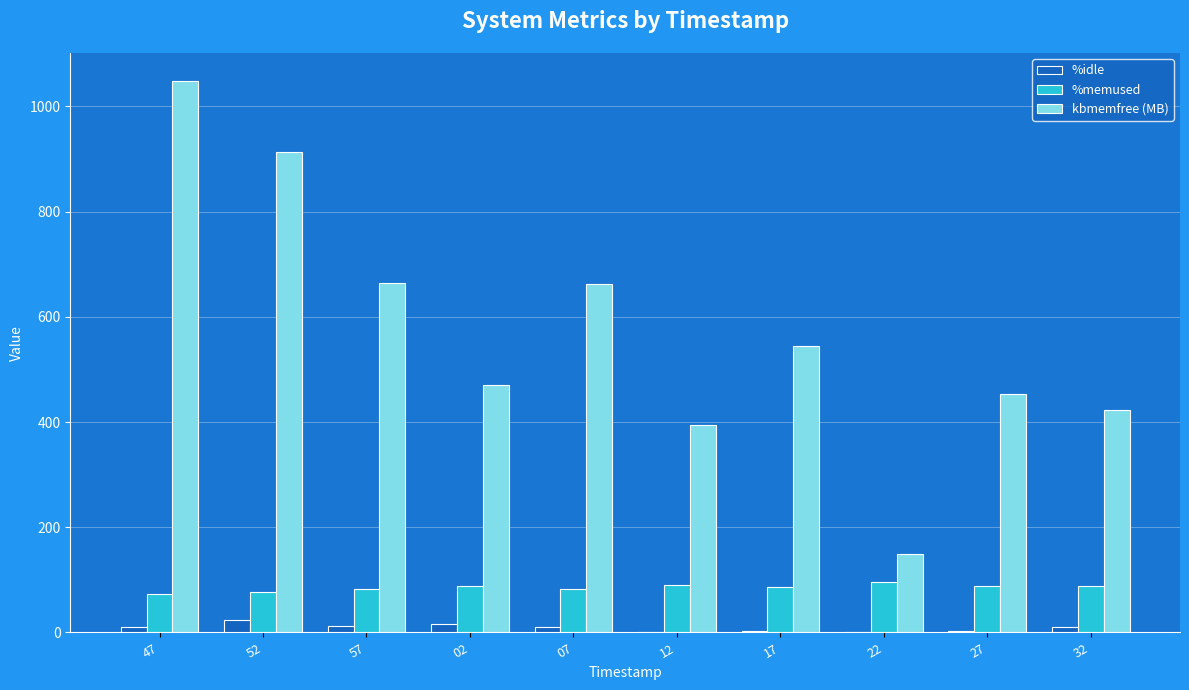

Is it true that %memused equals 48.5 at 07?

False